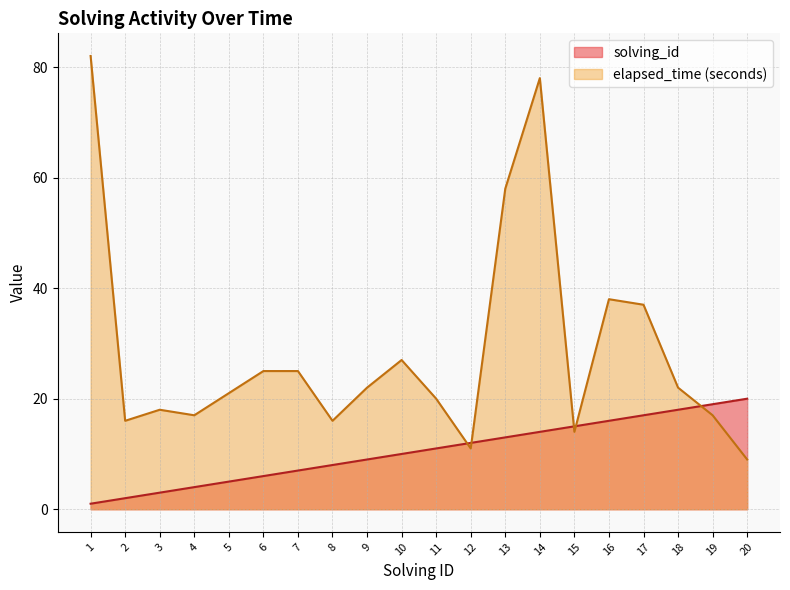

Which series changed the most between 11 and 13?

elapsed_time (seconds)